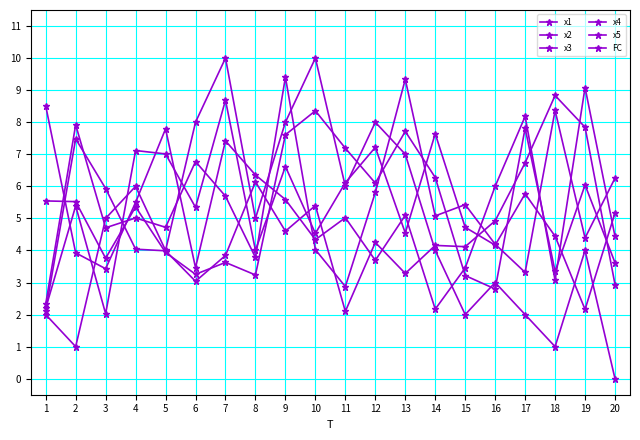

How many series are shown in this chart?

6